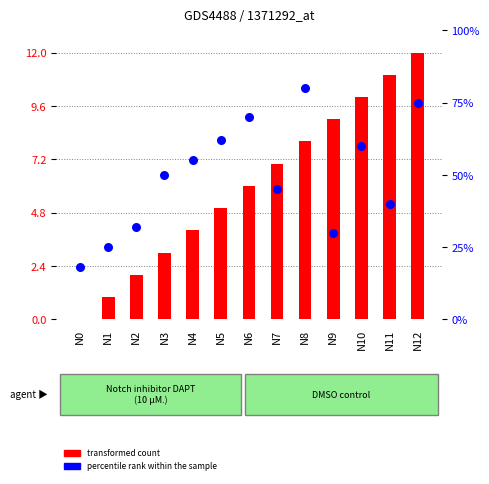

Which series reaches the minimum Y coordinate?

transformed count